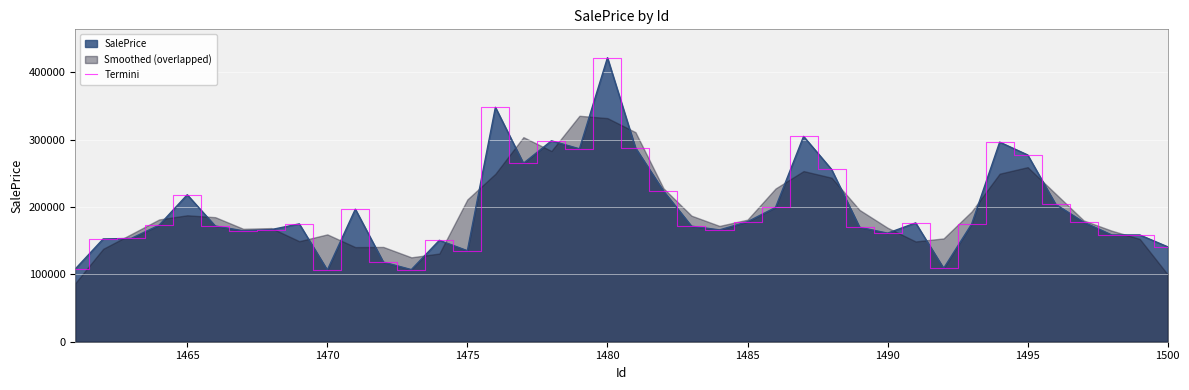

Count the number of categories in the chart.

40